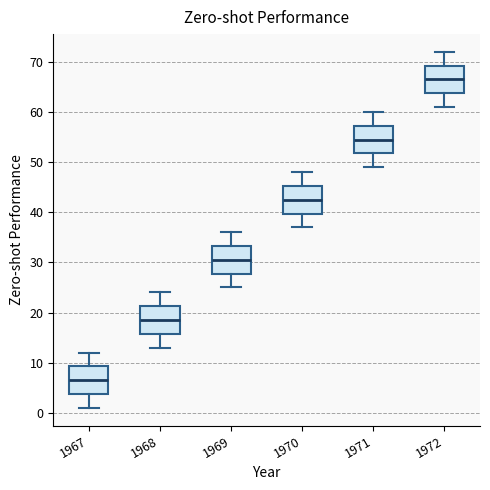

Reading left to right, transcribe this box plot: for each box, give where its median line is, the range the box spans, and where its two whiskers end, as read against the y-axis. The values are not printed on the chart, so give them approximately, as read against the axis.

1967: median 7, box 4 to 9, whiskers 1 to 12
1968: median 19, box 16 to 21, whiskers 13 to 24
1969: median 31, box 28 to 33, whiskers 25 to 36
1970: median 43, box 40 to 45, whiskers 37 to 48
1971: median 55, box 52 to 57, whiskers 49 to 60
1972: median 67, box 64 to 69, whiskers 61 to 72